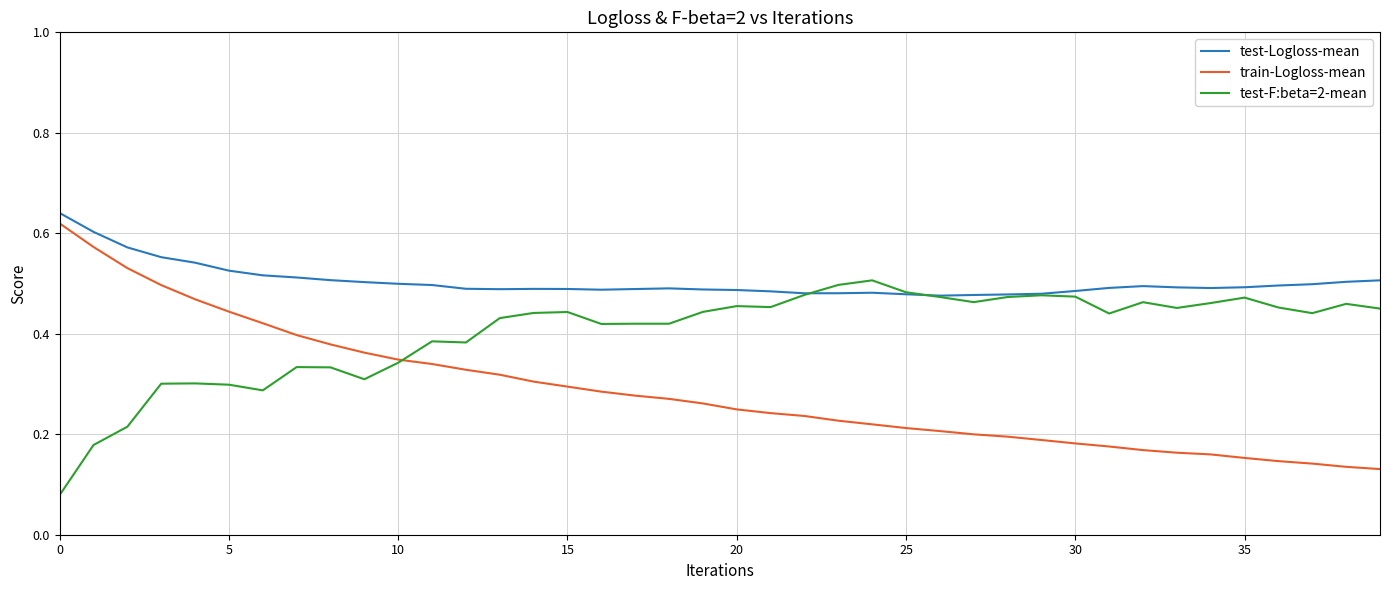

Which series has the largest total across all categories?

test-Logloss-mean